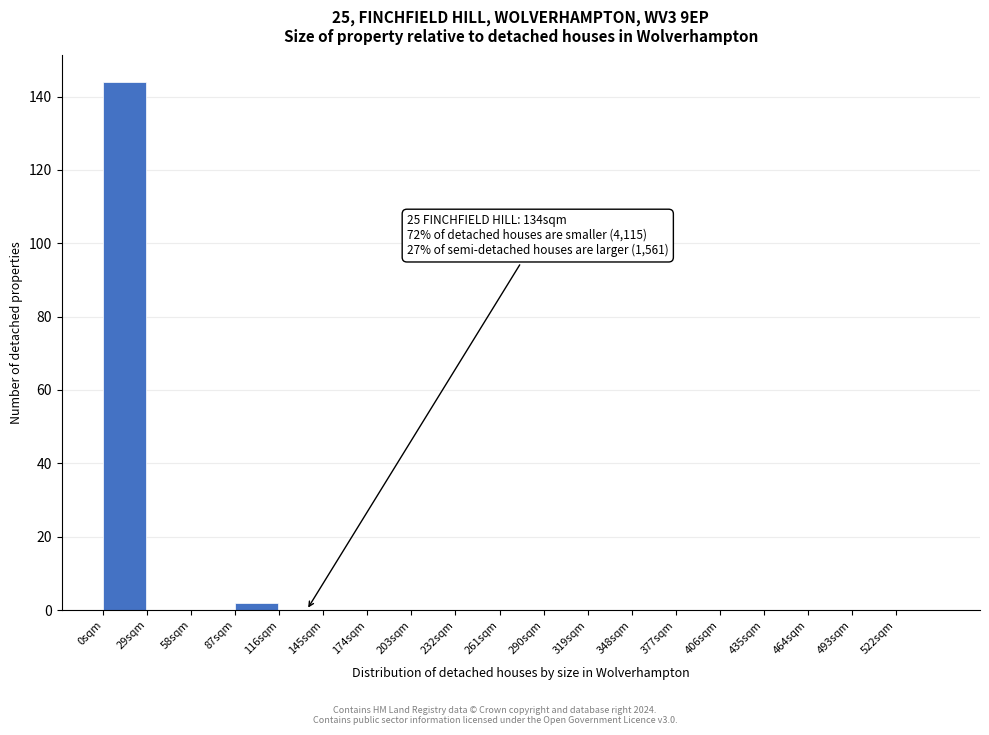

Which range on the x-axis has the tallest bar?

0 to 29